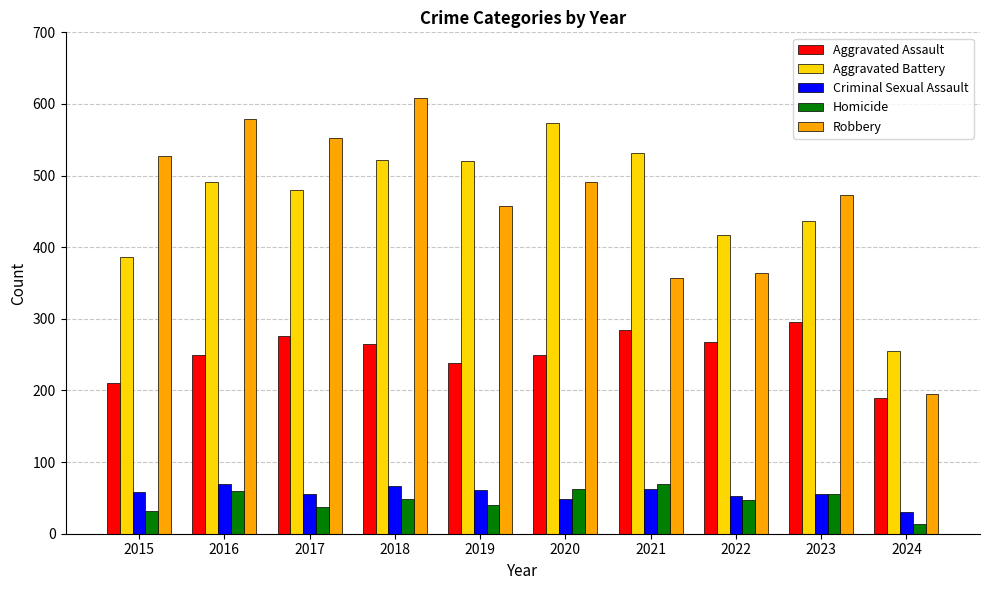

What is the value of the Aggravated Battery bar at the 10th from the left?

255